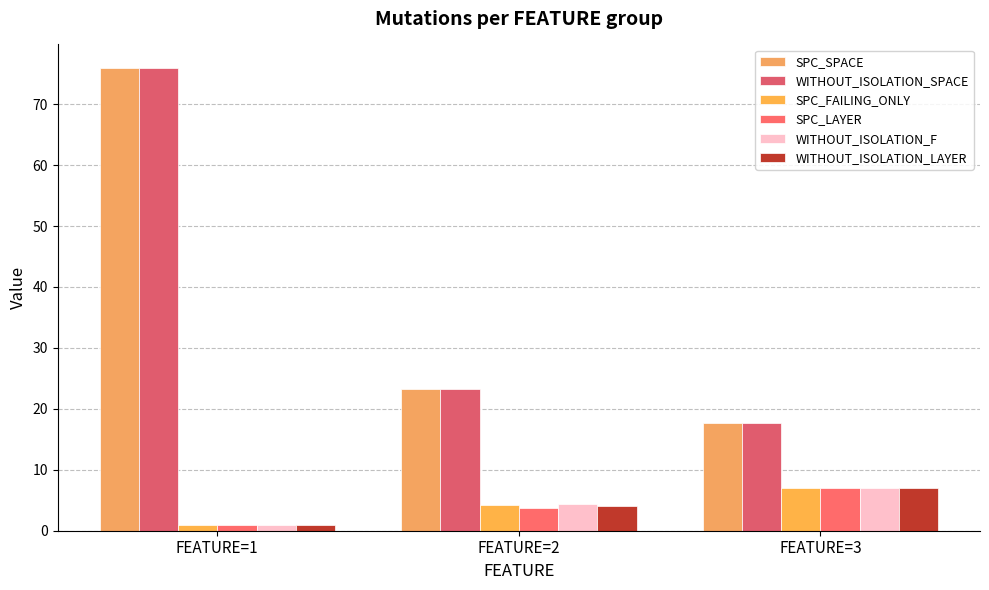

Between FEATURE=1 and FEATURE=3, which series saw the biggest shift?

SPC_SPACE